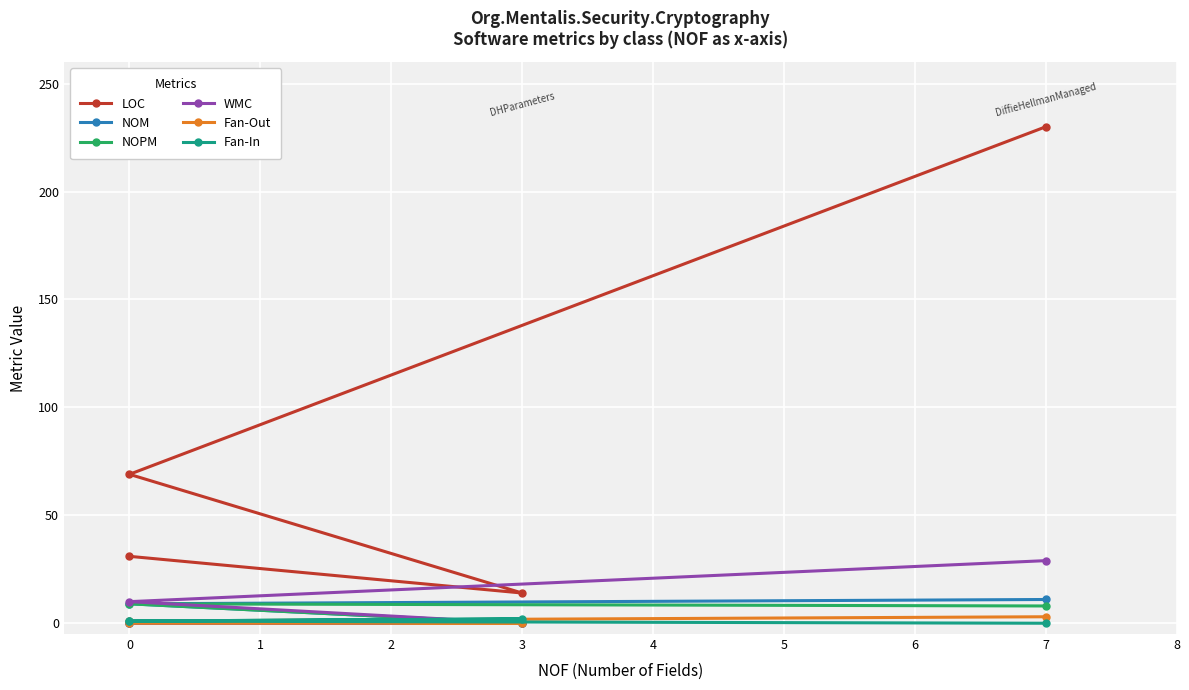

How many values in the Fan-Out series are below 1?

2